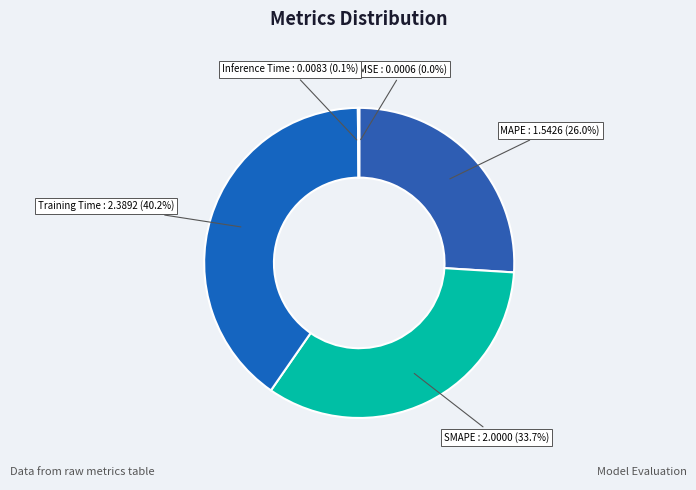

Is there any slice that represents more than half of the pie?

No